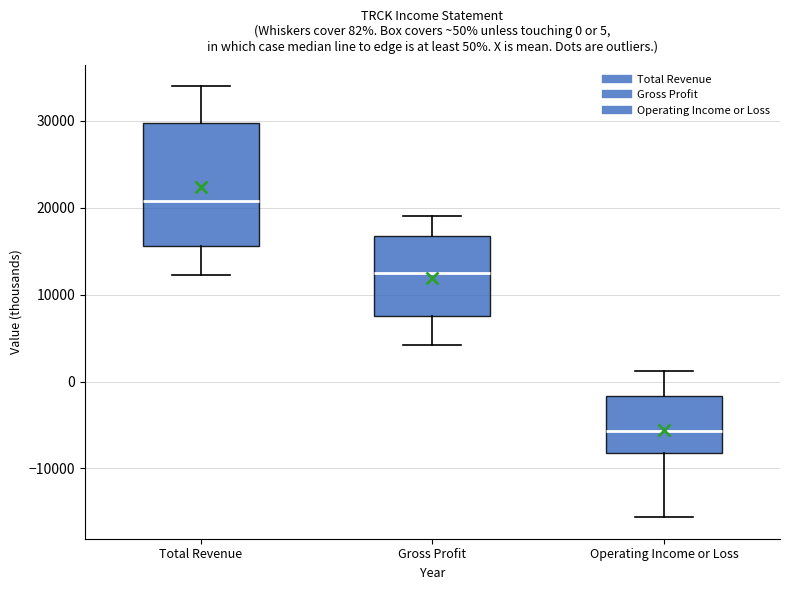

Which box is the tallest, from its lower edge to its upper edge?

Total Revenue